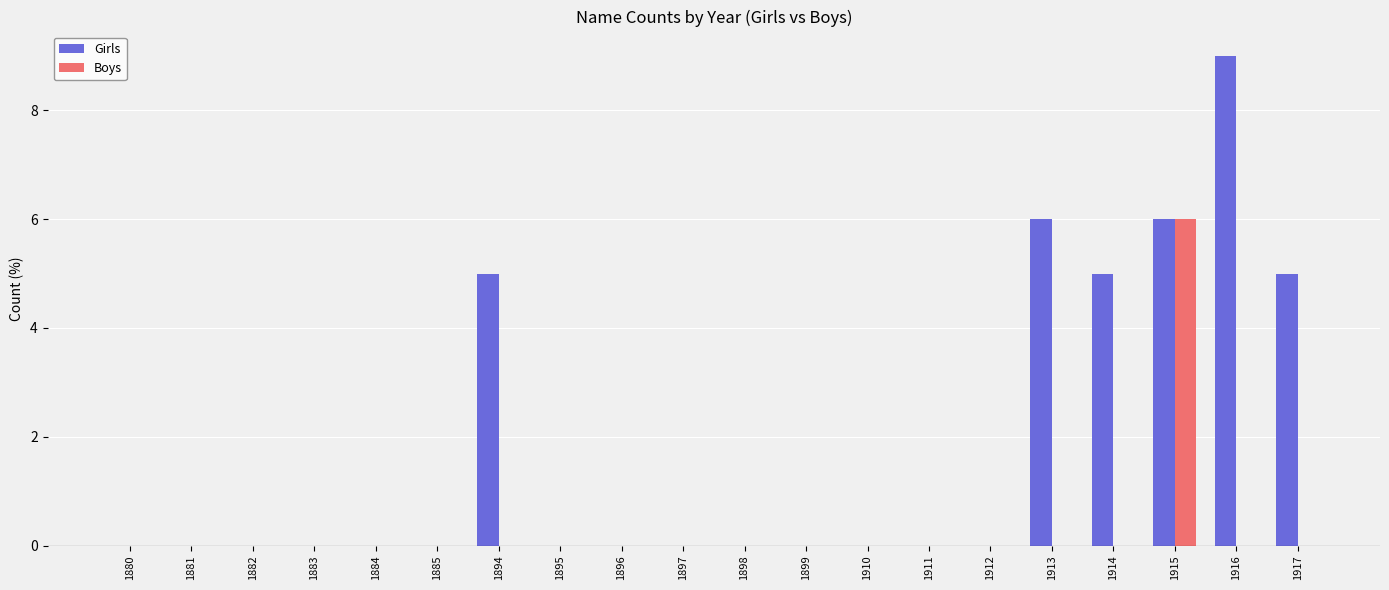

Reading left to right, what are all the values shown in this chart?

Girls: 1880=0	1881=0	1882=0	1883=0	1884=0	1885=0	1894=5	1895=0	1896=0	1897=0	1898=0	1899=0	1910=0	1911=0	1912=0	1913=6	1914=5	1915=6	1916=9	1917=5
Boys: 1880=0	1881=0	1882=0	1883=0	1884=0	1885=0	1894=0	1895=0	1896=0	1897=0	1898=0	1899=0	1910=0	1911=0	1912=0	1913=0	1914=0	1915=6	1916=0	1917=0